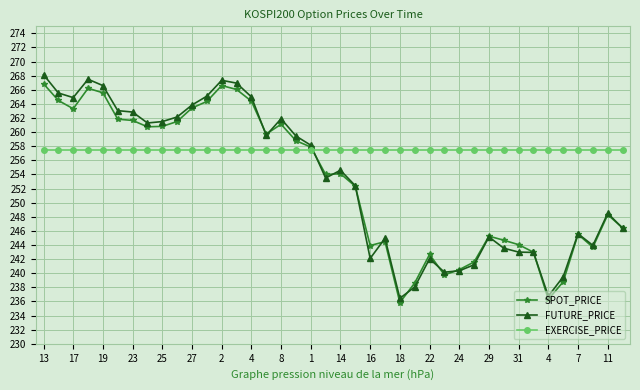

Which series has the widest spread of values?

FUTURE_PRICE